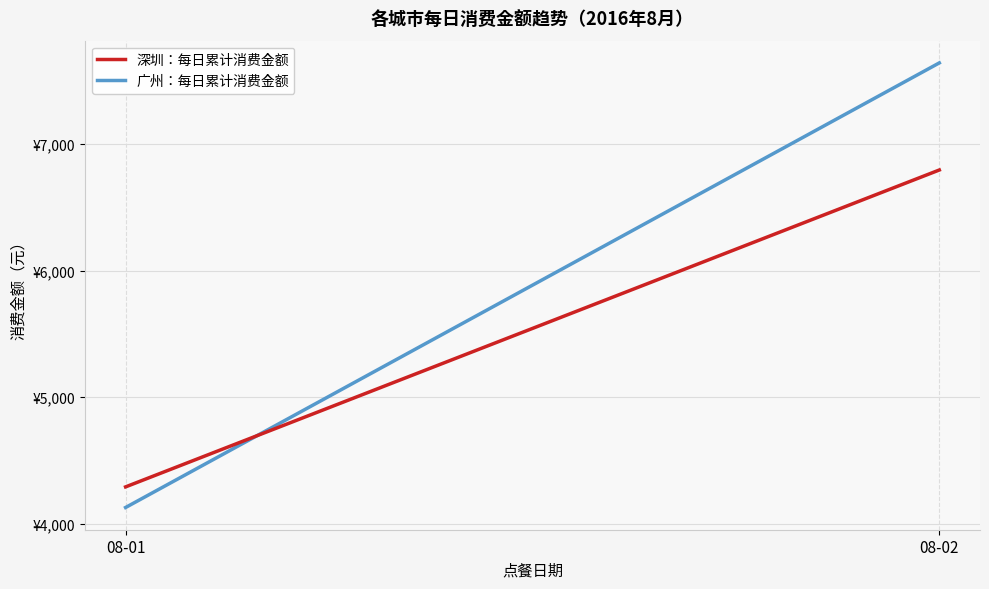

At which category does the chart reach its peak across all series?

08-02